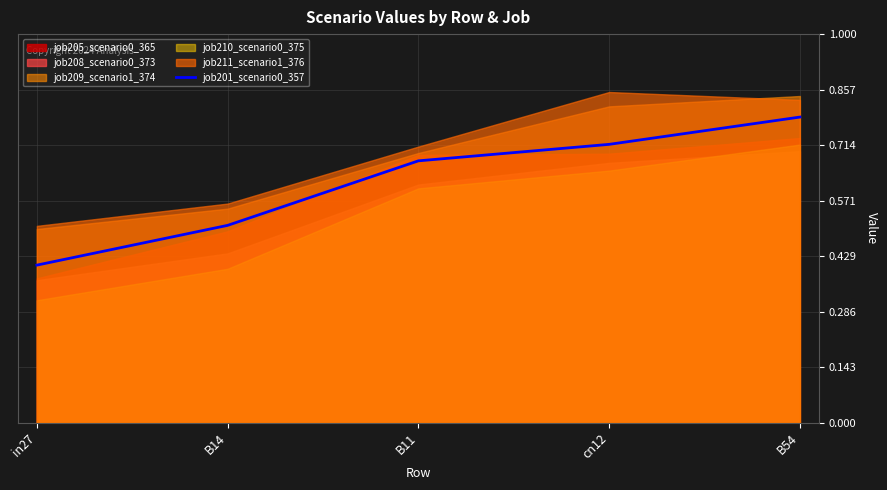

What value does the data have at in27?

0.4